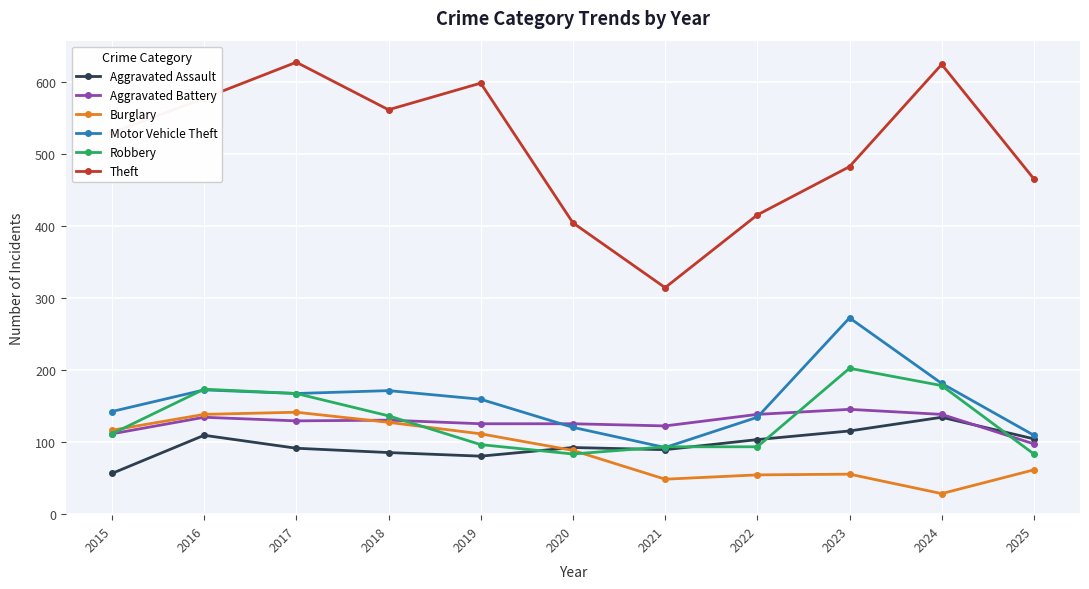

In Theft, how many points are lower than both neighbors (excluding endpoints)?

2